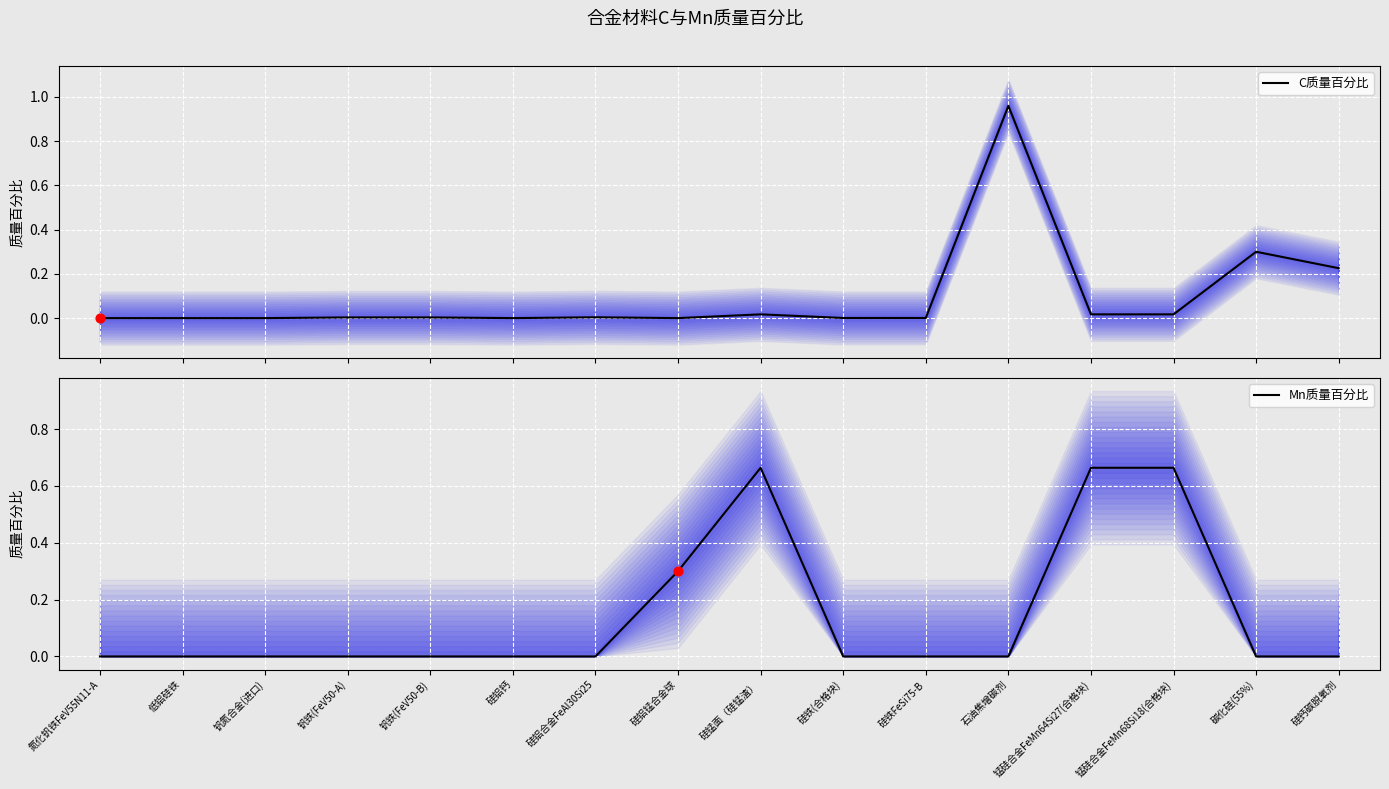

What are all the series names shown in the legend?

C质量百分比, Mn质量百分比